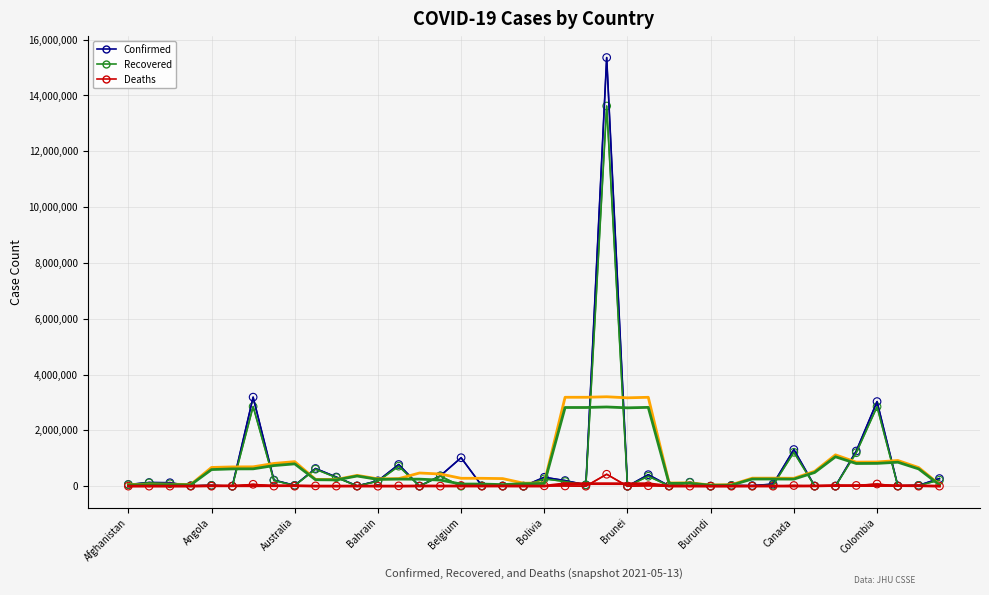

How many lines are shown in the chart?

6